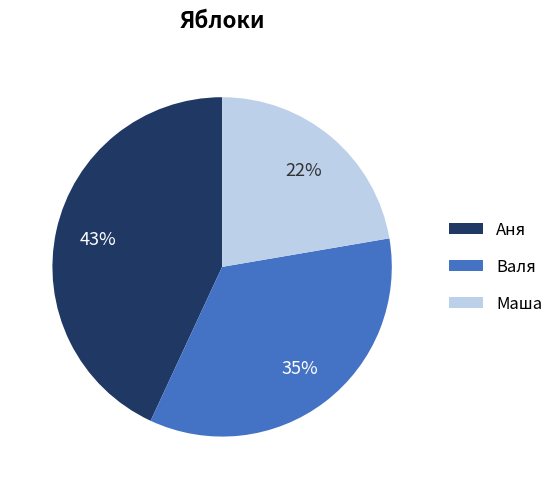

Does Валя account for over 50% of the chart?

No